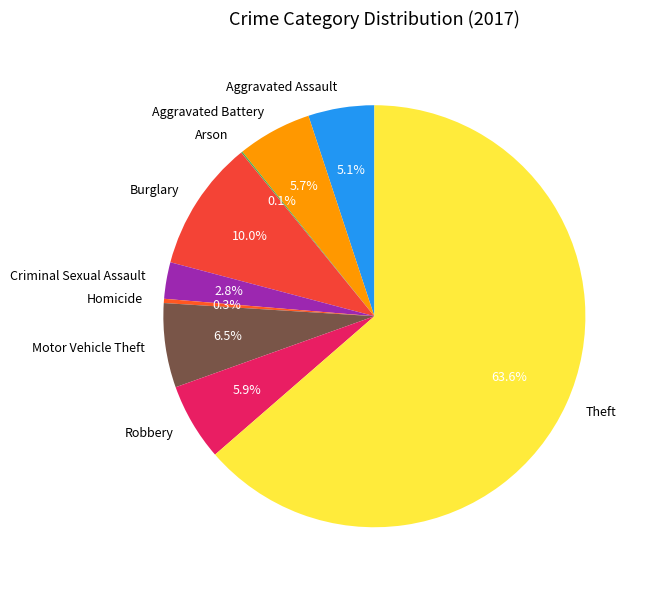

Between Homicide and Burglary, which is larger?

Burglary